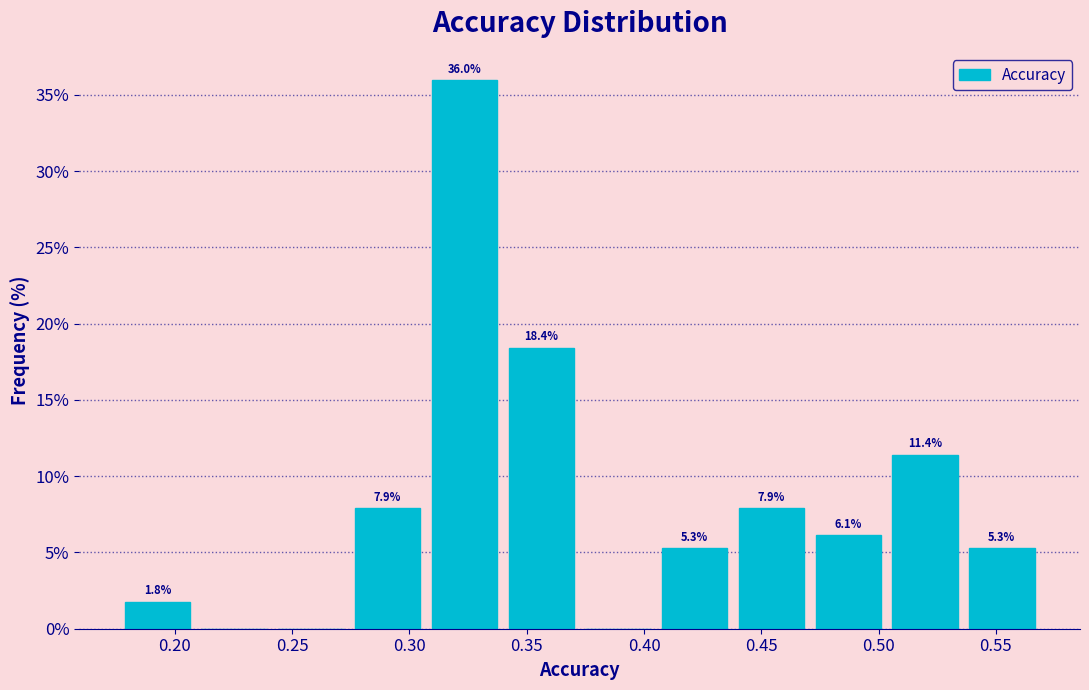

Which range on the x-axis has the tallest bar?

0.310 to 0.340